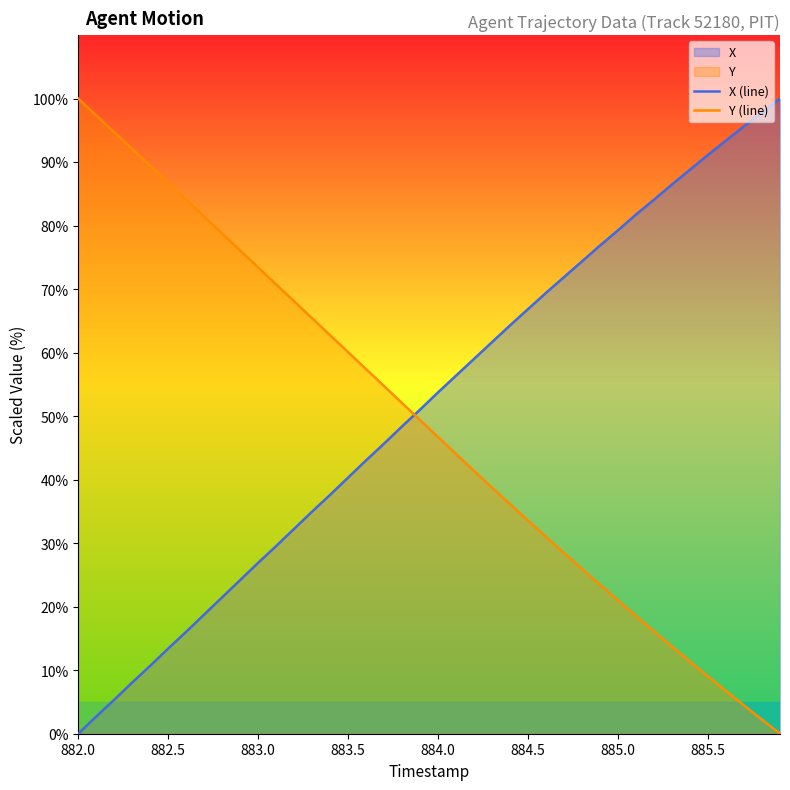

How many intersections are there between X (line) and Y (line)?

1